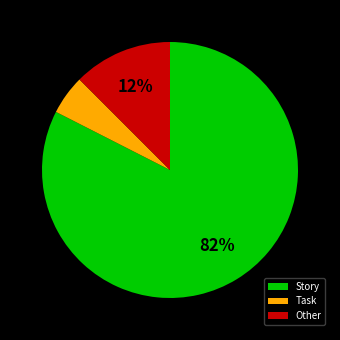

To the nearest percent, what is the average slice percentage?

33%